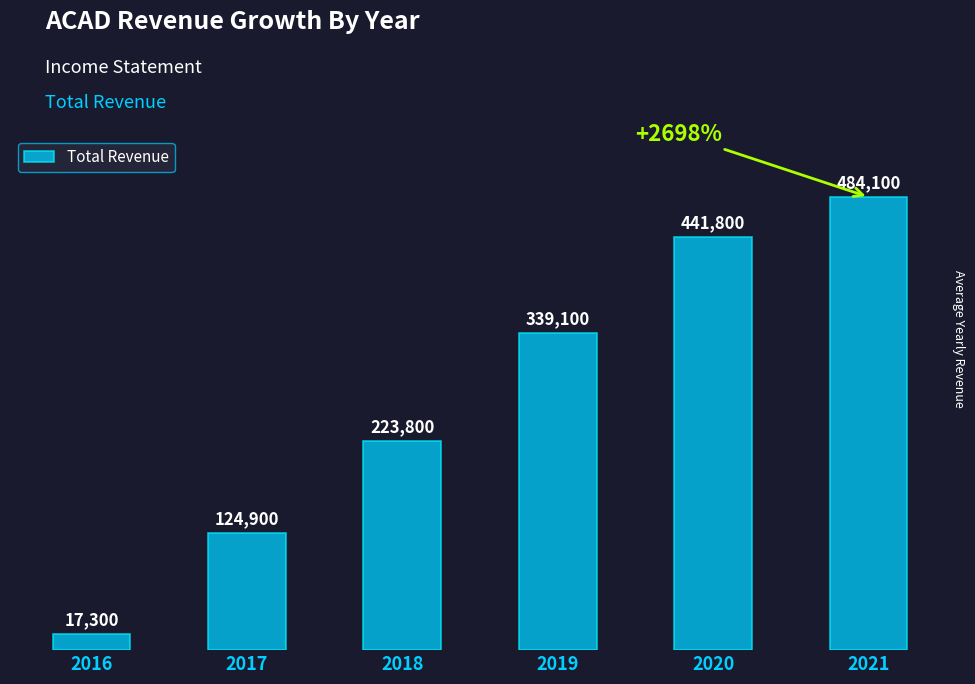

The value at 2019 is 511991. True or false?

False